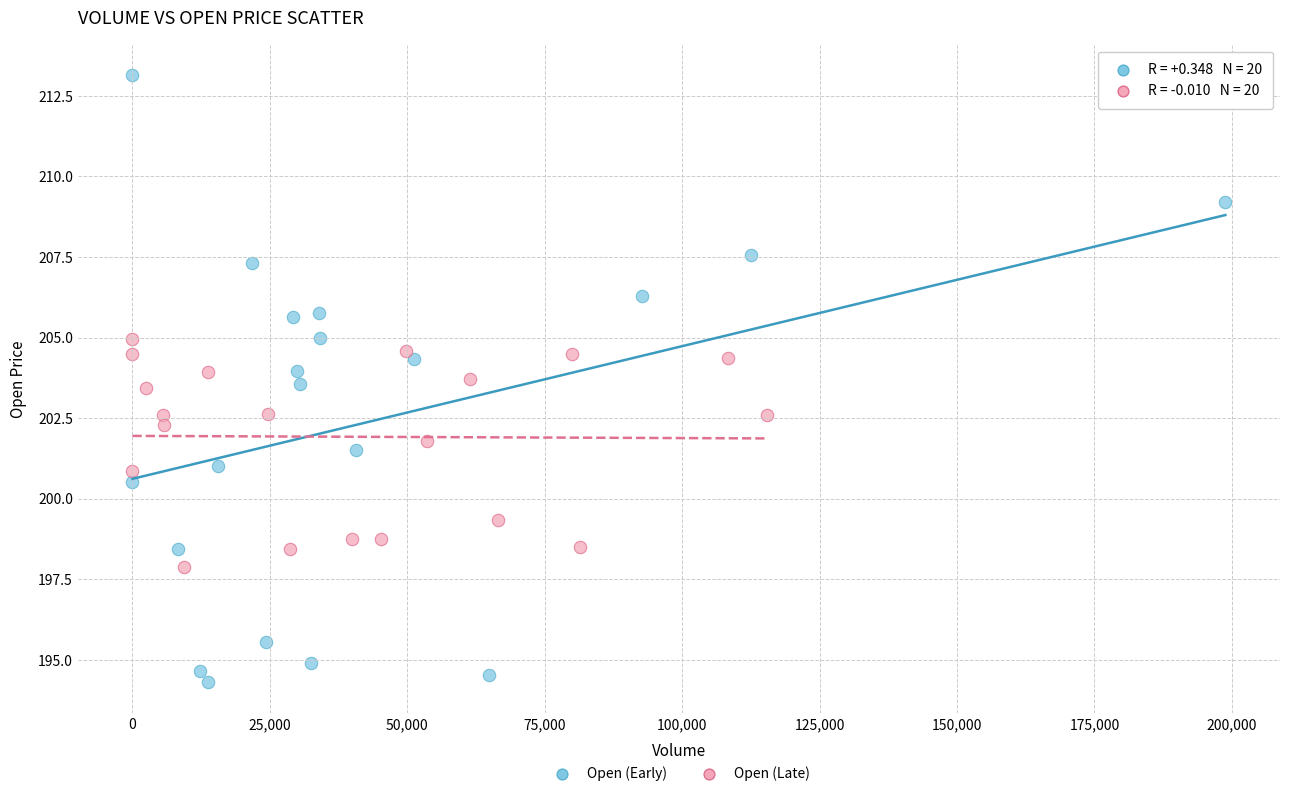

Which series reaches the maximum Y coordinate?

Open (Early)